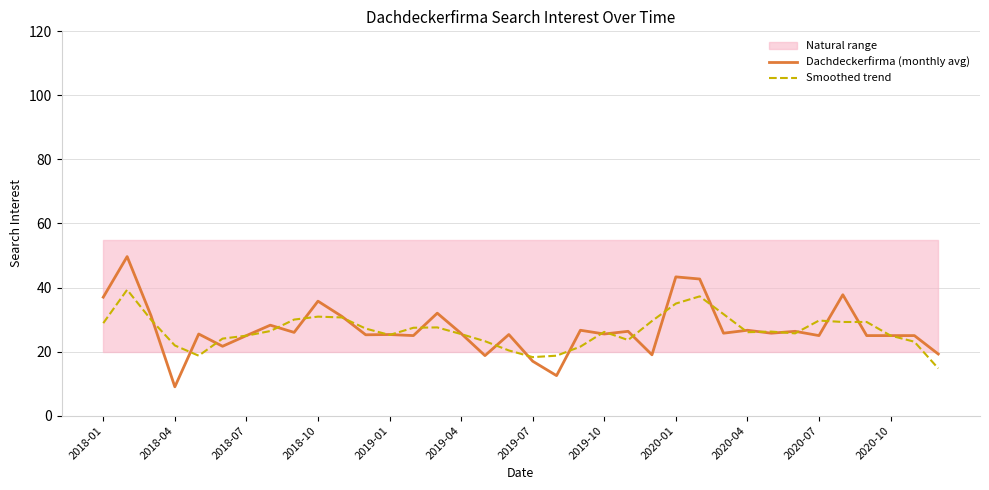

Is it true that Dachdeckerfirma (monthly avg) equals 49.5 at 31?

False